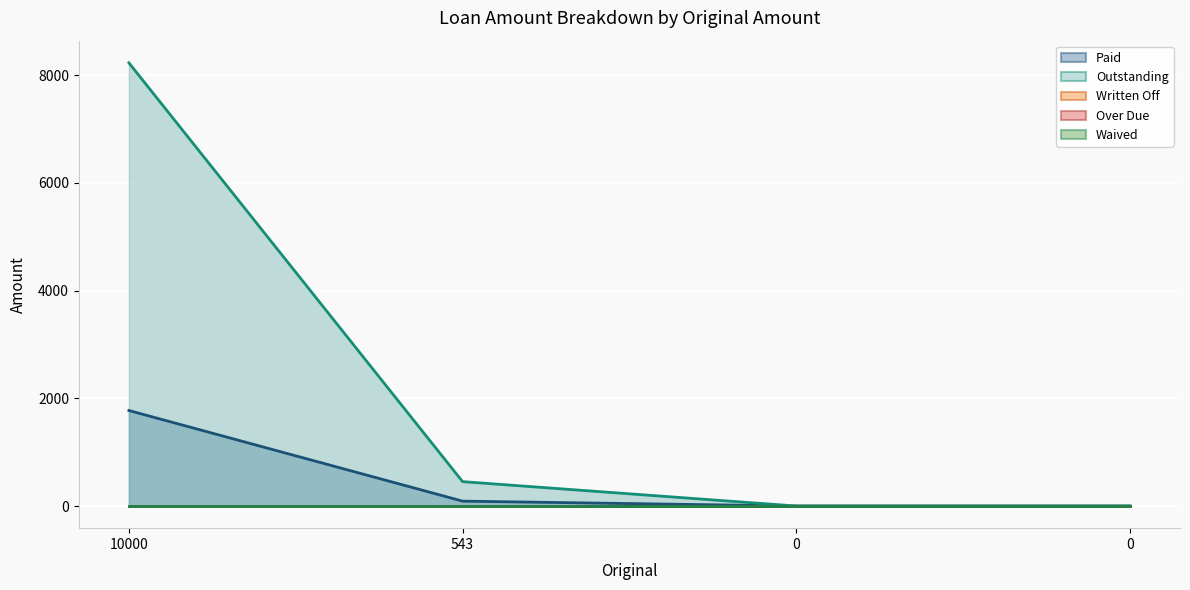

The Waived series shows 0.0 at 0. True or false?

True